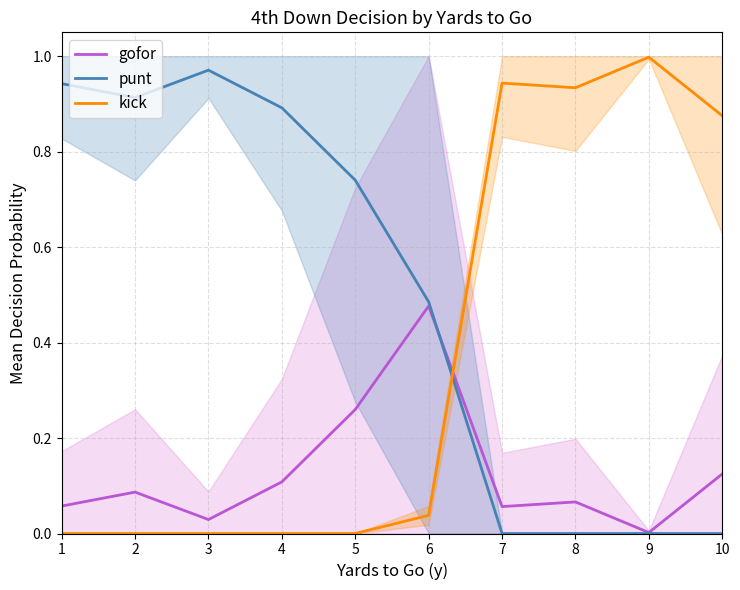

At which category is the sum across all series the highest?

1